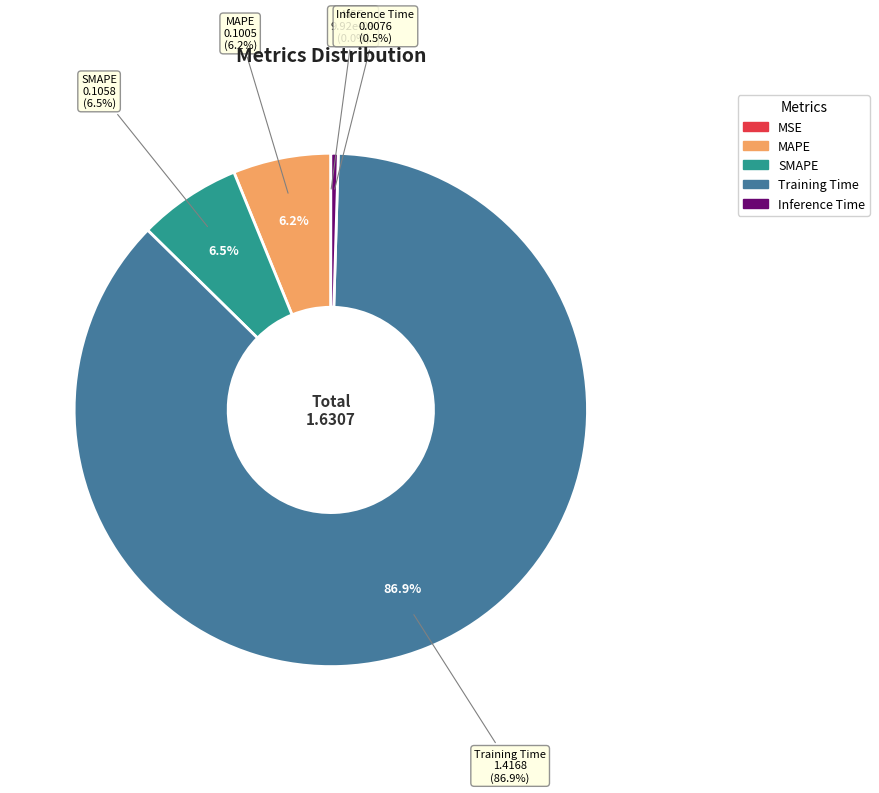

To the nearest percent, what is the average slice percentage?

20%